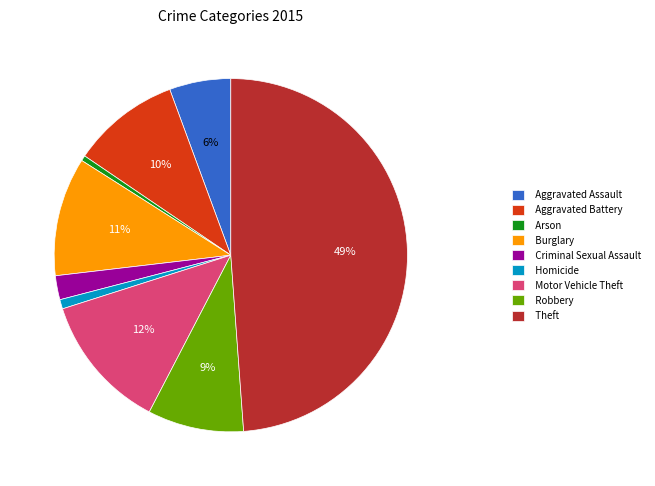

Do Aggravated Battery and Burglary together represent more than half of the pie?

No